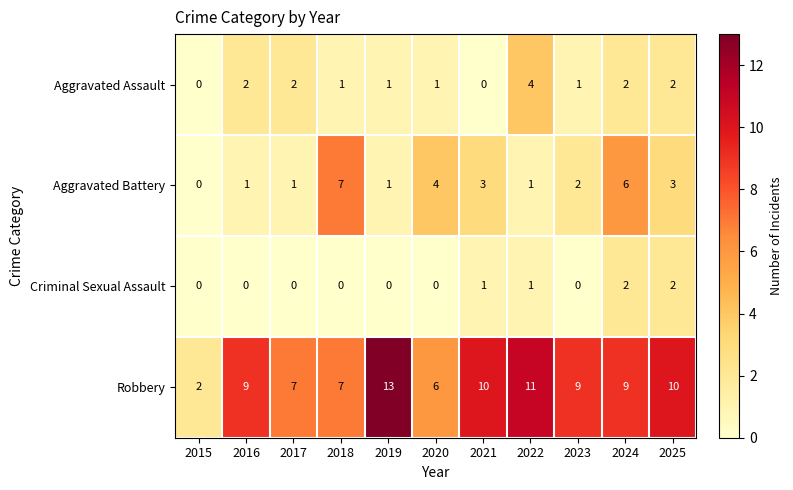

At which category is the sum across all series the highest?

2024